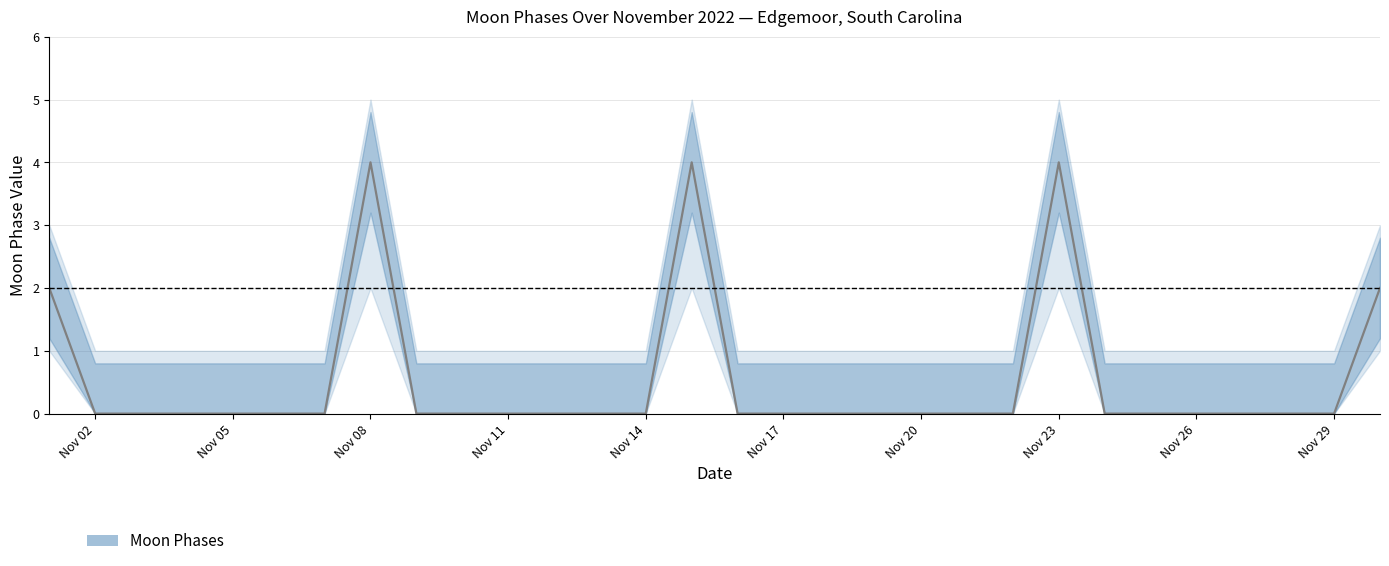

Reading left to right, transcribe all the data shown in this chart.

Moon Phases: 2022-11-01=2	2022-11-02=0	2022-11-03=0	2022-11-04=0	2022-11-05=0	2022-11-06=0	2022-11-07=0	2022-11-08=4	2022-11-09=0	2022-11-10=0	2022-11-11=0	2022-11-12=0	2022-11-13=0	2022-11-14=0	2022-11-15=4	2022-11-16=0	2022-11-17=0	2022-11-18=0	2022-11-19=0	2022-11-20=0	2022-11-21=0	2022-11-22=0	2022-11-23=4	2022-11-24=0	2022-11-25=0	2022-11-26=0	2022-11-27=0	2022-11-28=0	2022-11-29=0	2022-11-30=2
lower_90: 2022-11-01=1	2022-11-02=0	2022-11-03=0	2022-11-04=0	2022-11-05=0	2022-11-06=0	2022-11-07=0	2022-11-08=2	2022-11-09=0	2022-11-10=0	2022-11-11=0	2022-11-12=0	2022-11-13=0	2022-11-14=0	2022-11-15=2	2022-11-16=0	2022-11-17=0	2022-11-18=0	2022-11-19=0	2022-11-20=0	2022-11-21=0	2022-11-22=0	2022-11-23=2	2022-11-24=0	2022-11-25=0	2022-11-26=0	2022-11-27=0	2022-11-28=0	2022-11-29=0	2022-11-30=1
upper_90: 2022-11-01=3	2022-11-02=1	2022-11-03=1	2022-11-04=1	2022-11-05=1	2022-11-06=1	2022-11-07=1	2022-11-08=5	2022-11-09=1	2022-11-10=1	2022-11-11=1	2022-11-12=1	2022-11-13=1	2022-11-14=1	2022-11-15=5	2022-11-16=1	2022-11-17=1	2022-11-18=1	2022-11-19=1	2022-11-20=1	2022-11-21=1	2022-11-22=1	2022-11-23=5	2022-11-24=1	2022-11-25=1	2022-11-26=1	2022-11-27=1	2022-11-28=1	2022-11-29=1	2022-11-30=3